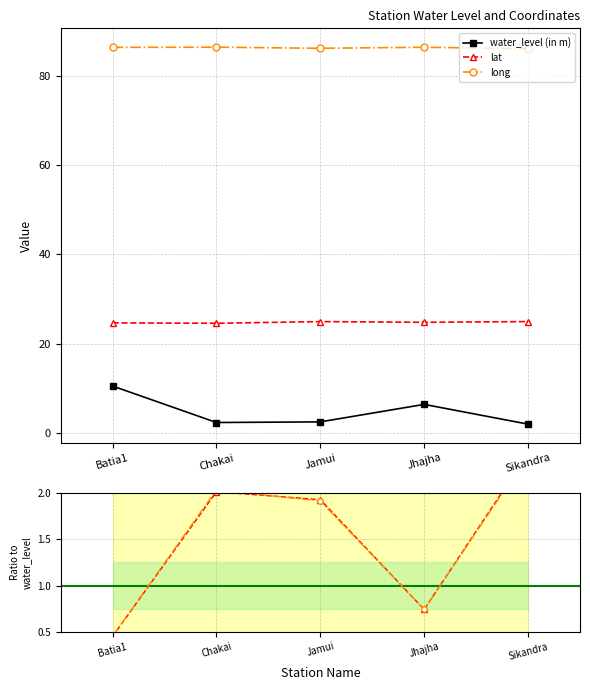

What are all the series names shown in the legend?

water_level (in m), lat, long